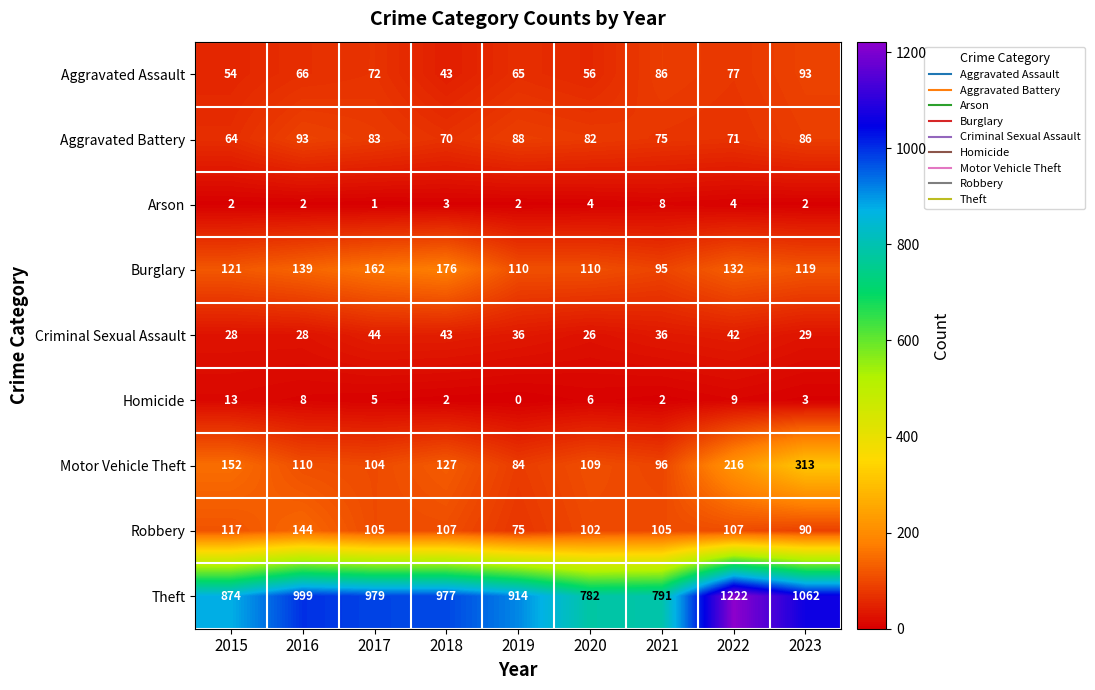

What value does the Homicide series have at 2022, to the nearest 10?

10